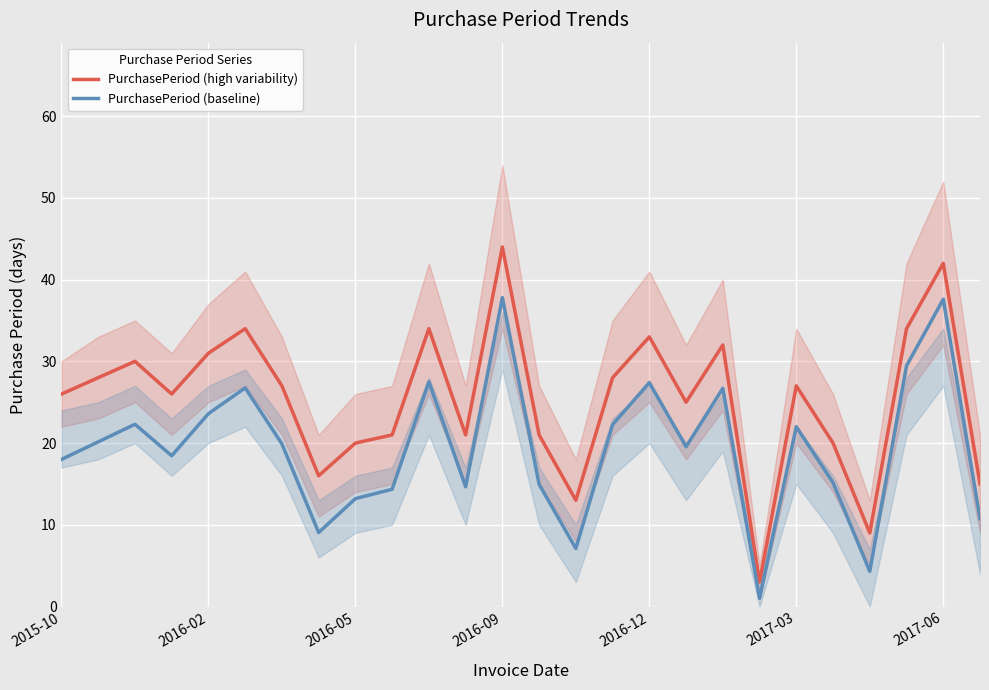

What is the maximum value for PurchasePeriod (high variability)?

44.0